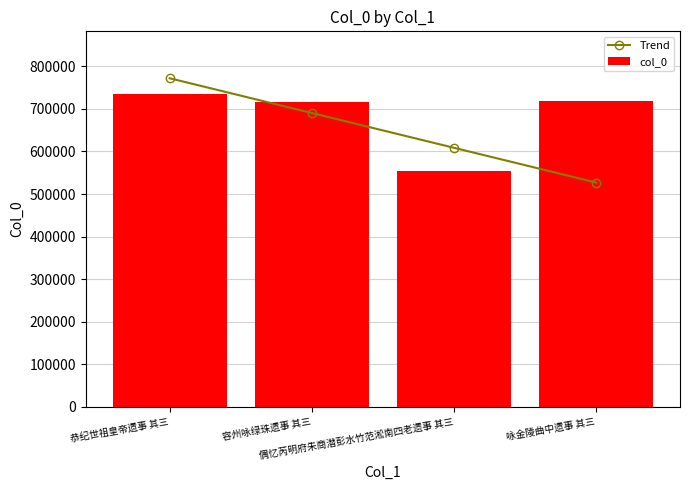

What is the sum of all col_0 values?

2725238